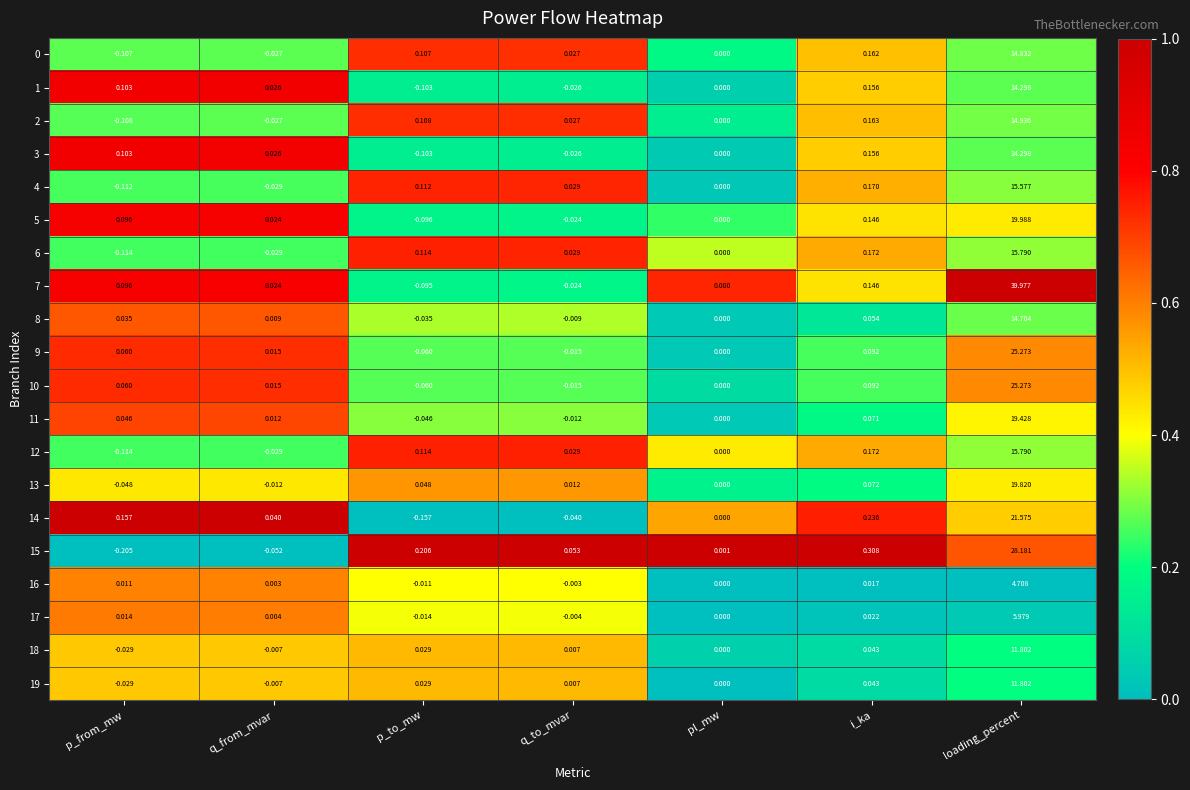

Which series has the largest total across all categories?

7